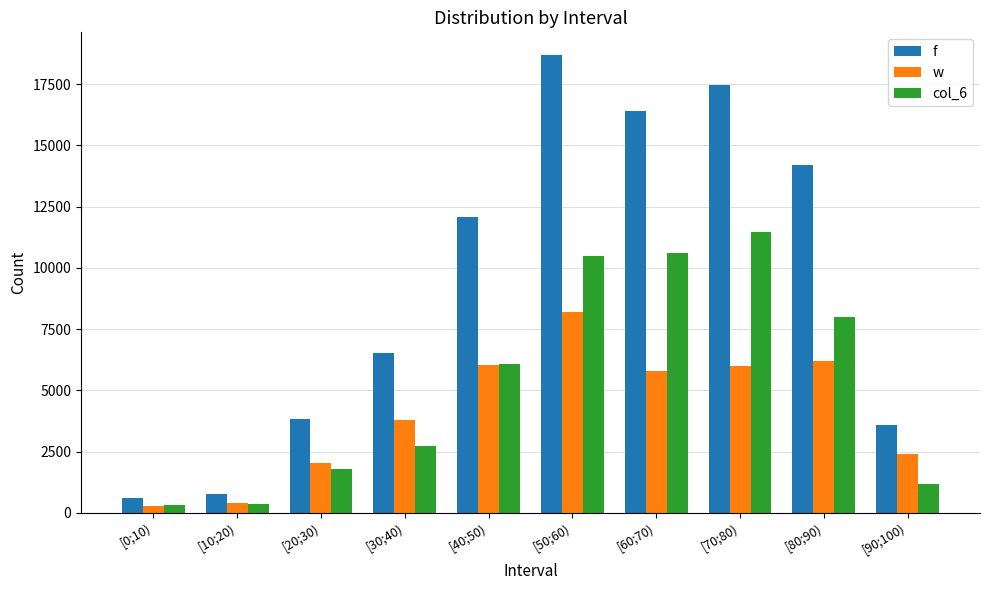

Is it true that f equals 766 at [10;20)?

True